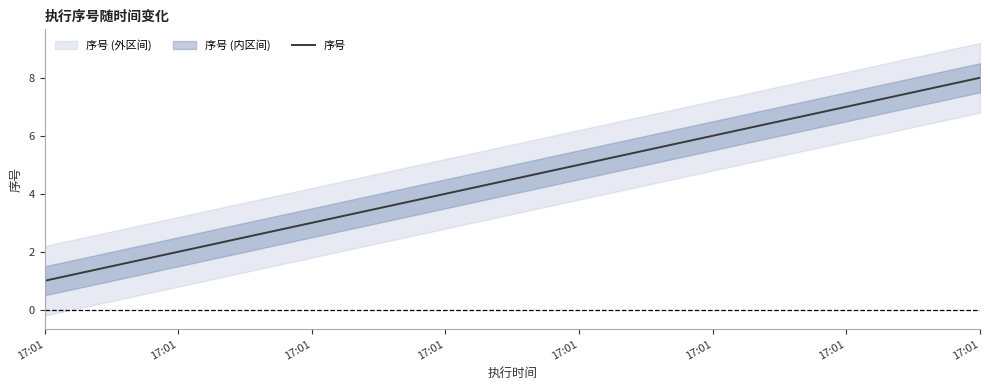

Read the value at 17:01.

6